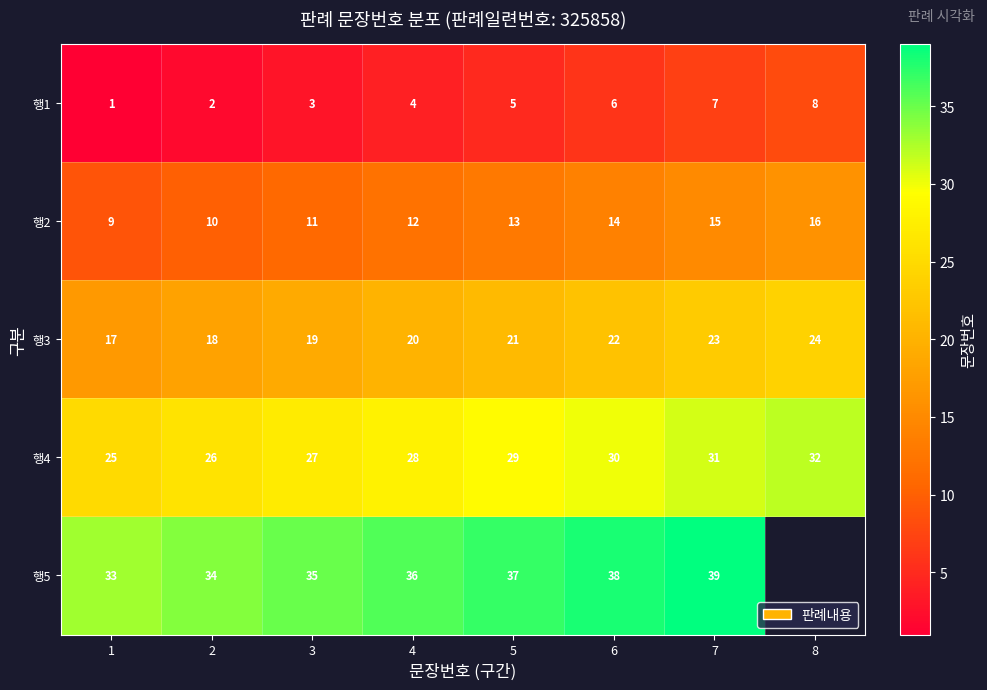

What is the difference between the highest and lowest values at 1?

32